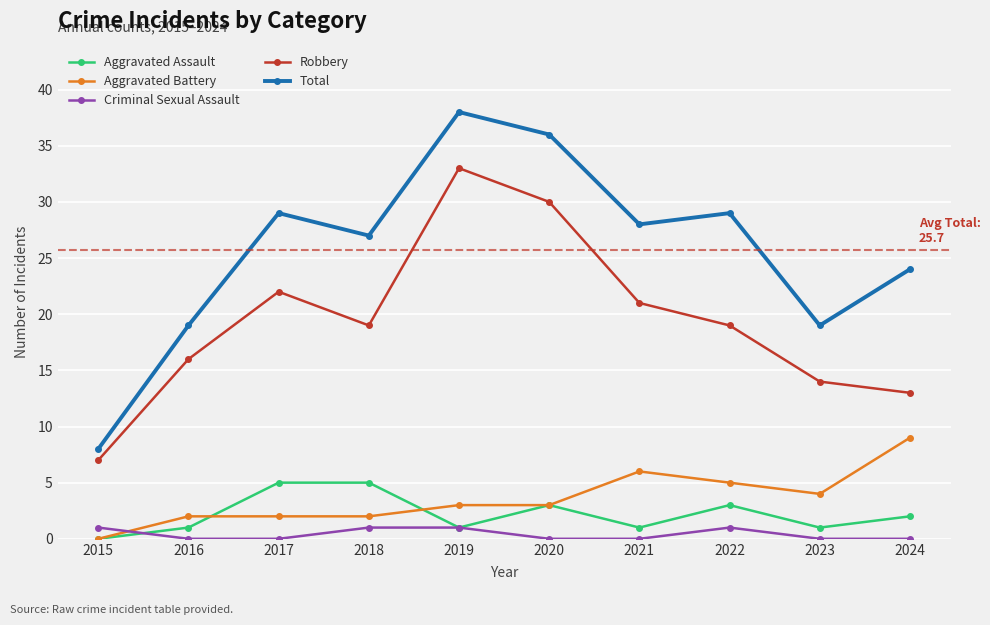

How many lines are shown in the chart?

5